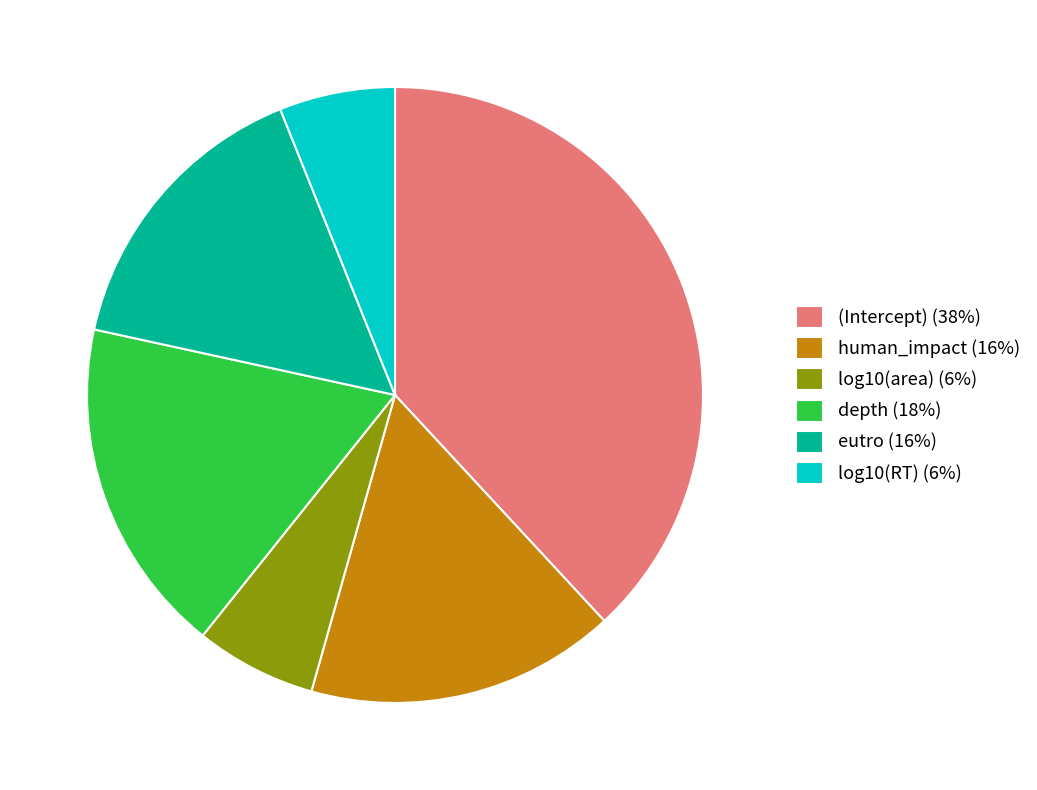

Which has a higher value, log10(RT) (6%) or eutro (16%)?

eutro (16%)